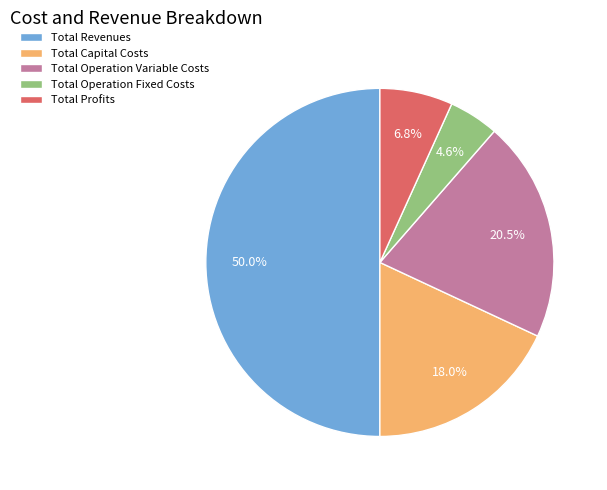

To the nearest percent, what is the difference between the largest and smallest slice percentages?

45%